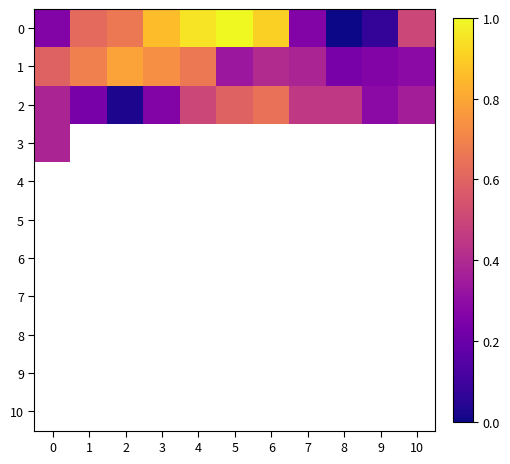

List the labels in order of 6 value, largest first.

0, 1, 2, 3, 4, 5, 6, 7, 8, 9, 10